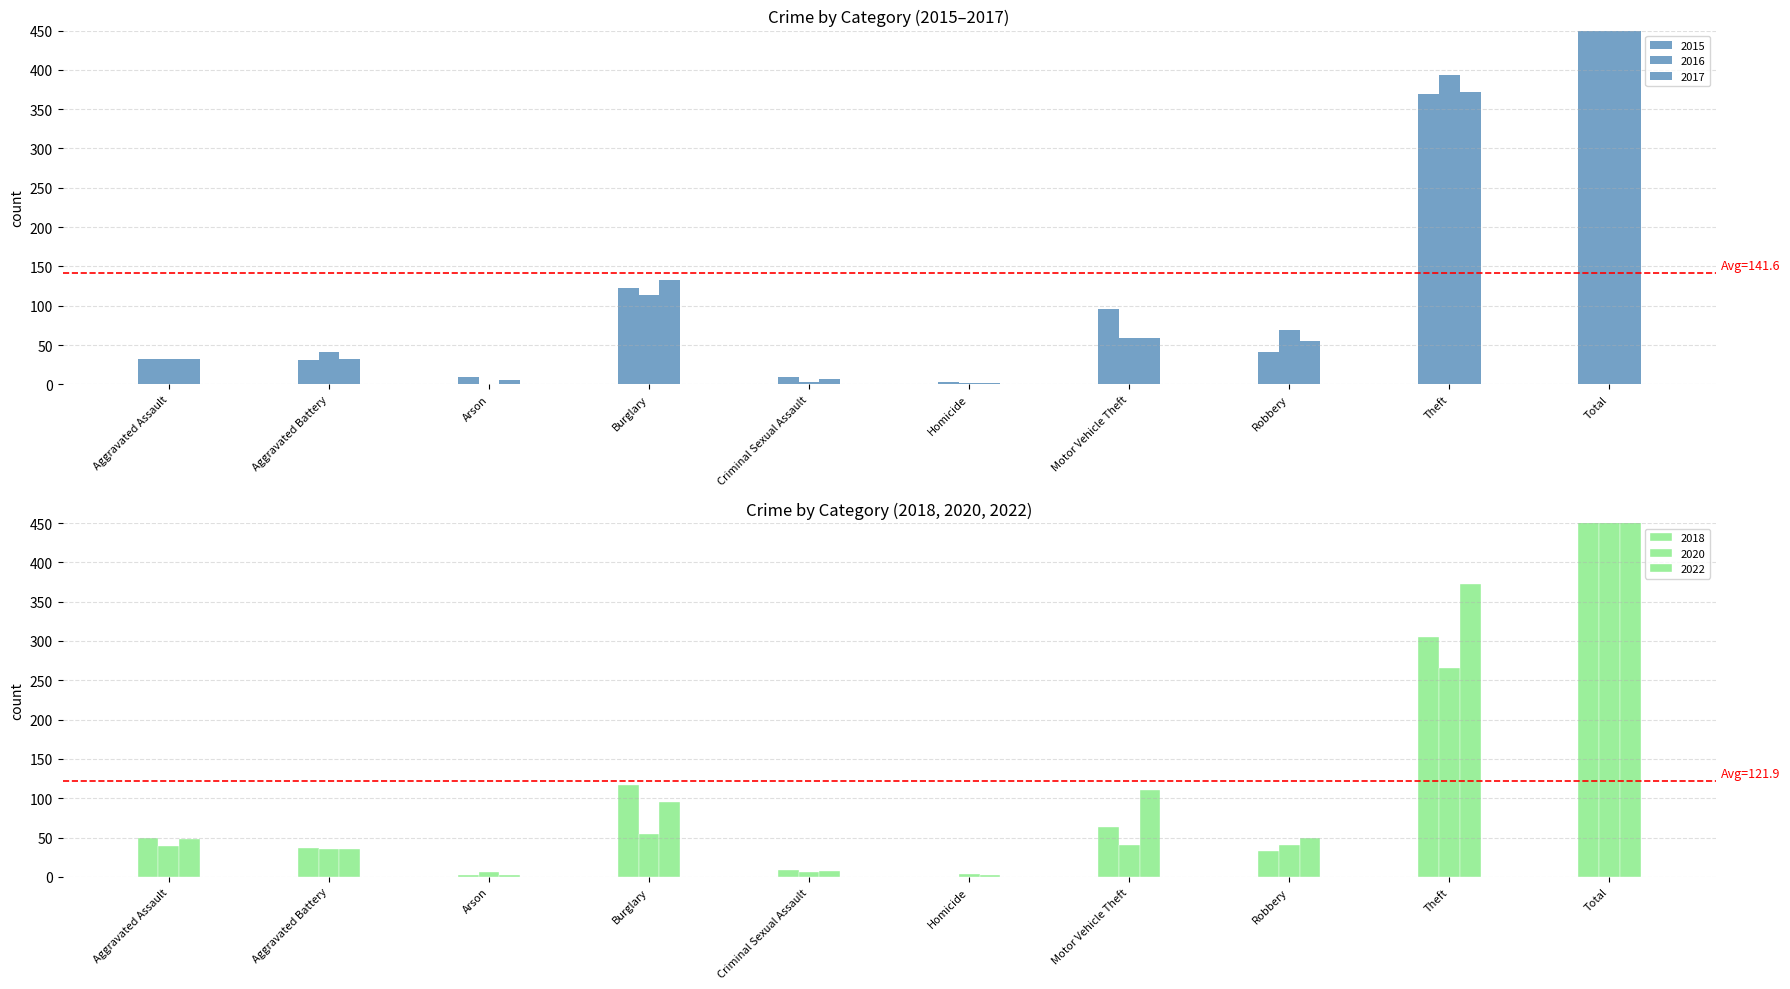

How many groups of bars are there?

10